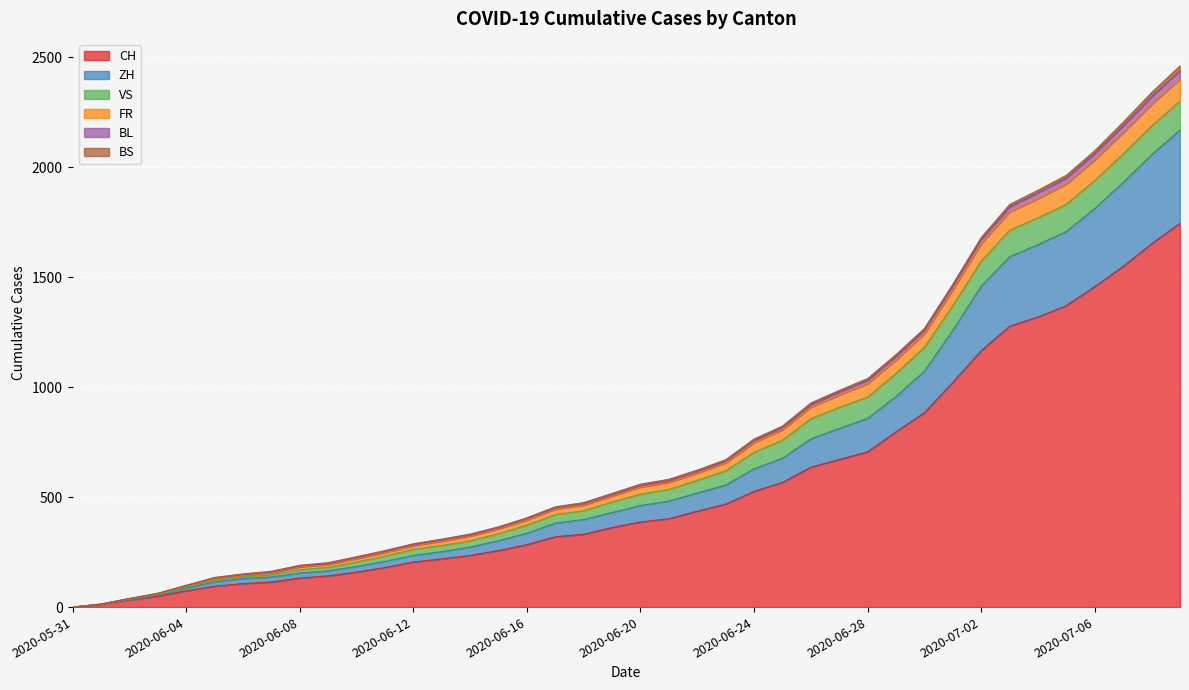

Does the chart display data point markers on the line(s)?

No